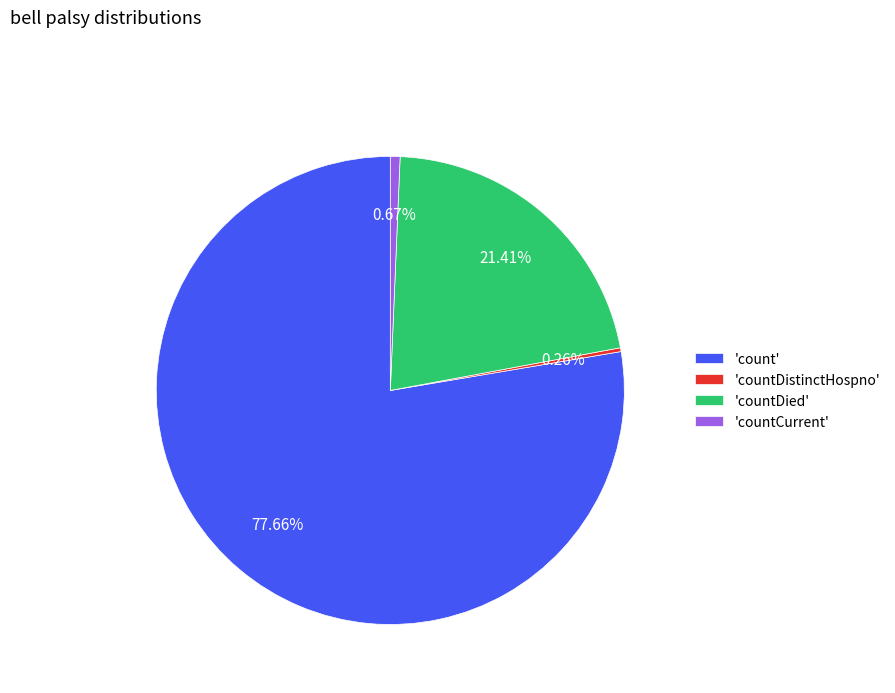

Is there any slice that represents more than half of the pie?

Yes